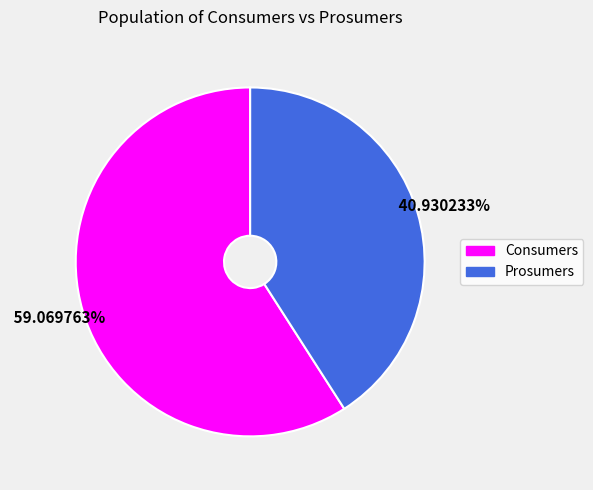

Which slice represents more than half of the pie?

Consumers